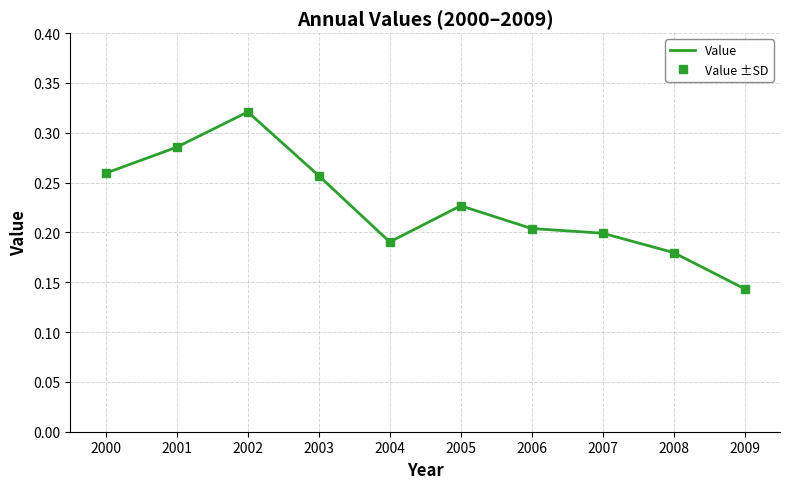

At 2004, list the series in order from smallest to largest.

Value, Value ±SD